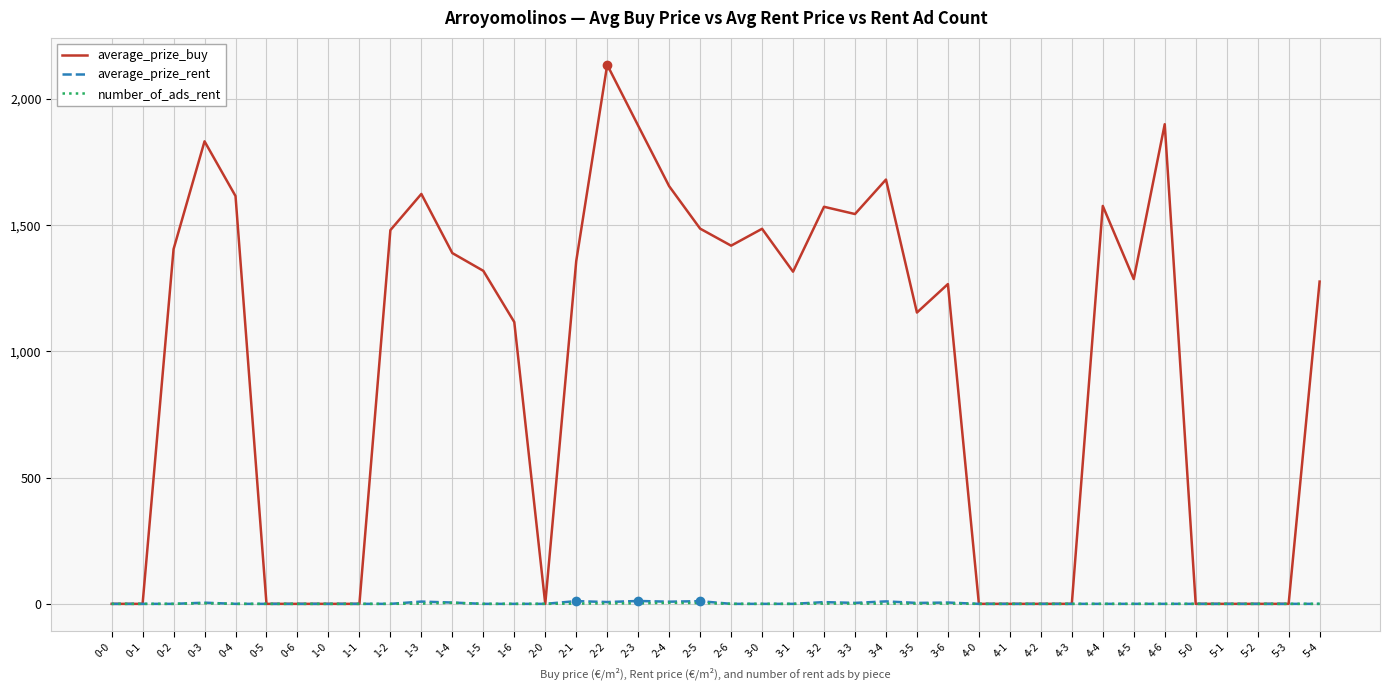

Which series changed the most between 2-5 and 4-6?

average_prize_buy